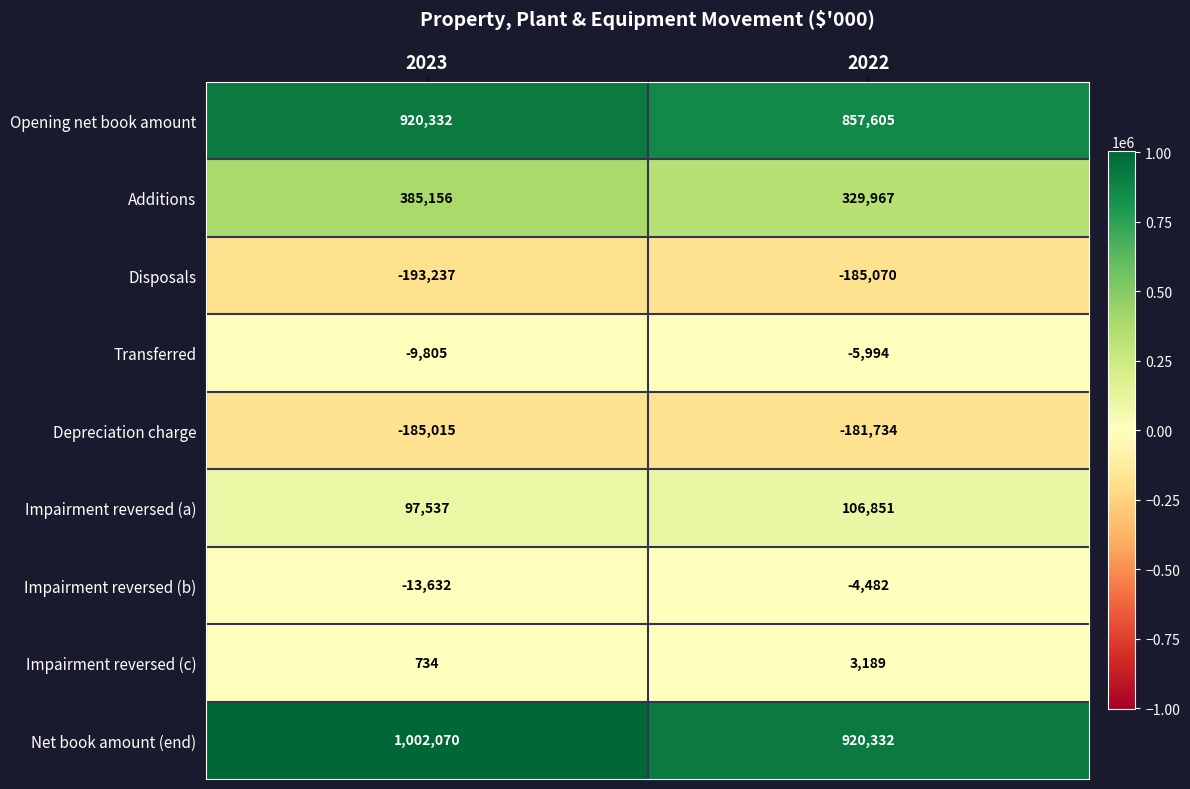

At which label is Transferred closest to -7899?

2022